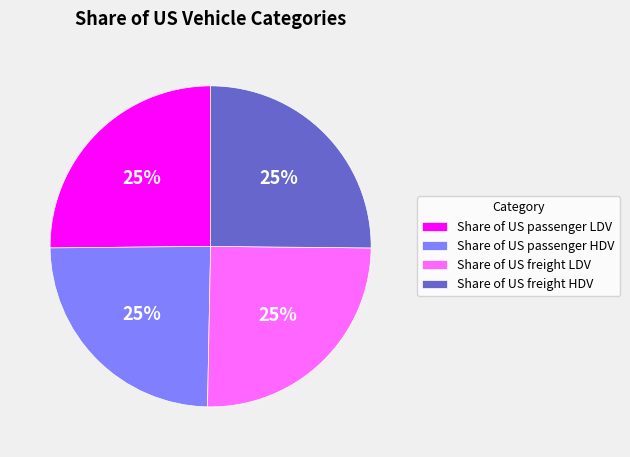

Is it true that Share of US freight HDV is 25% of the pie?

True